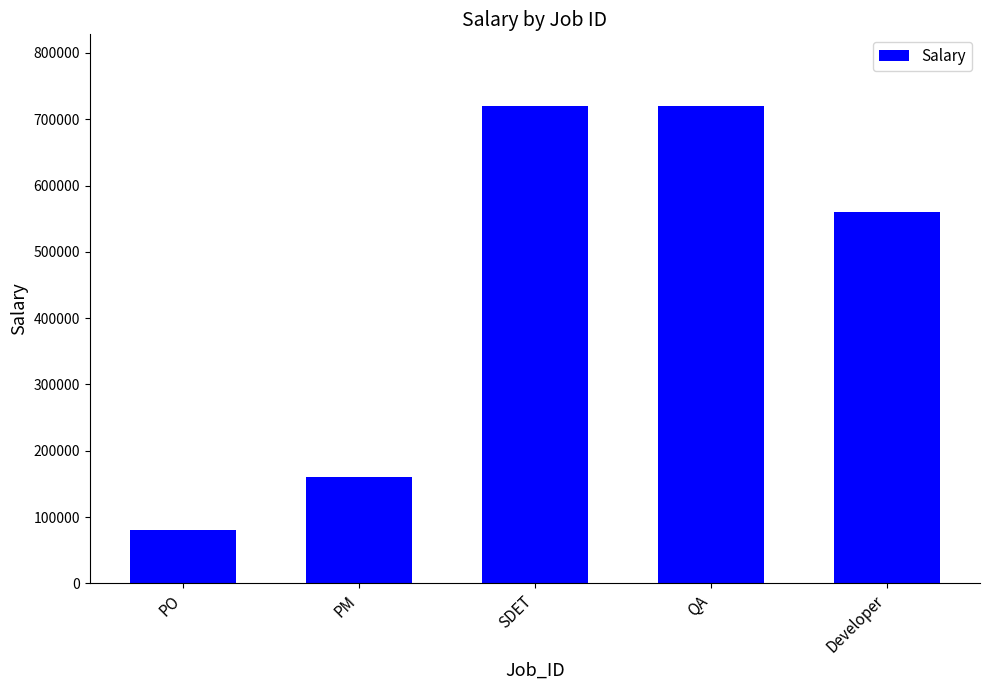

What is the difference between the values at PM and QA?

560000